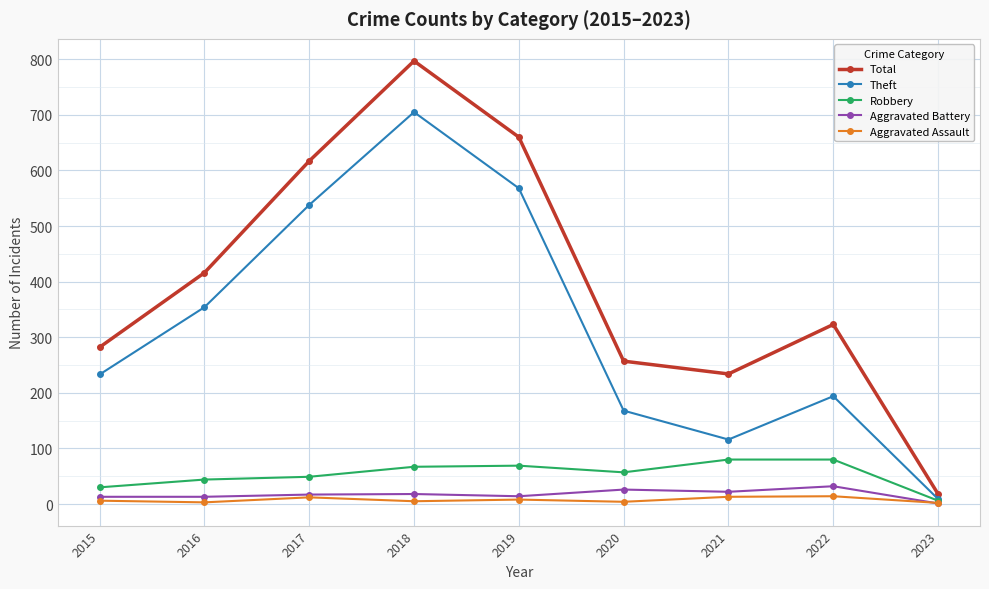

What are all the series names shown in the legend?

Total, Theft, Robbery, Aggravated Battery, Aggravated Assault